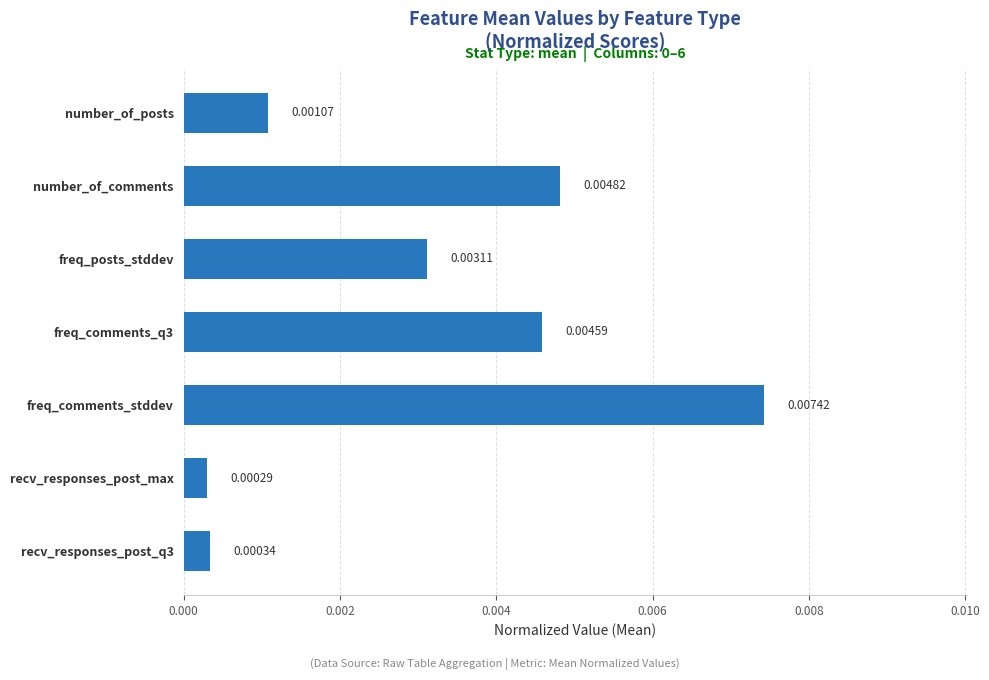

At which label is the value closest to 0?

recv_responses_post_max